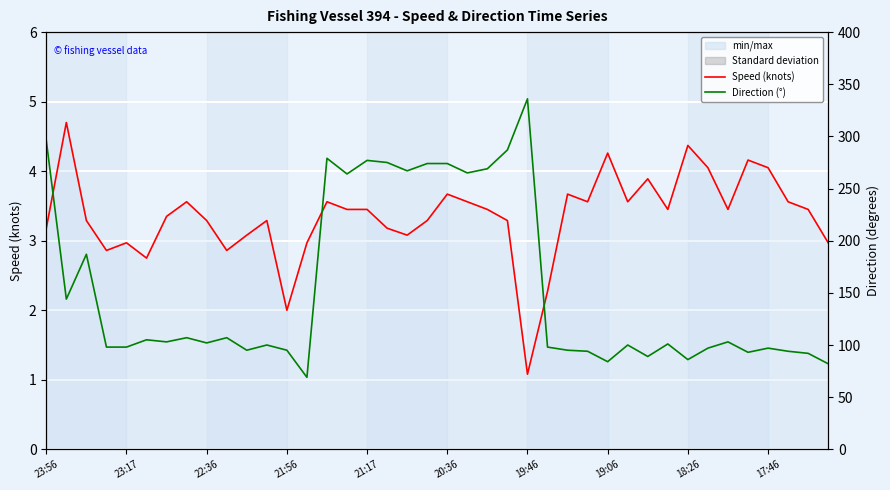

At how many categories does at least one series exceed 41?

40